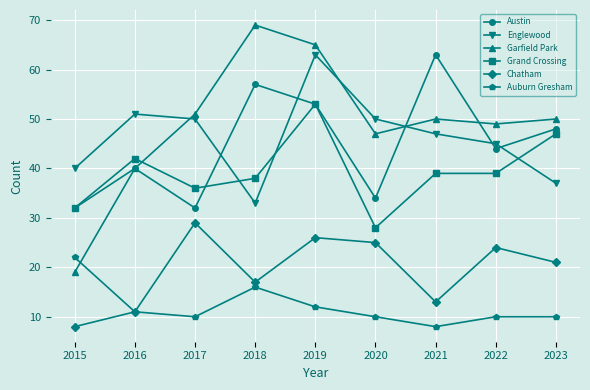

Which series has the largest range (max minus min)?

Garfield Park